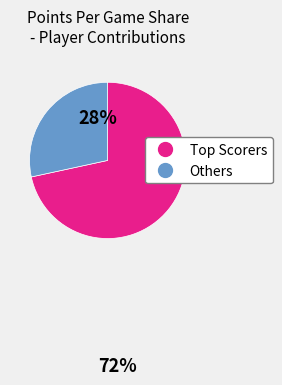

How many slices are in this pie chart?

2